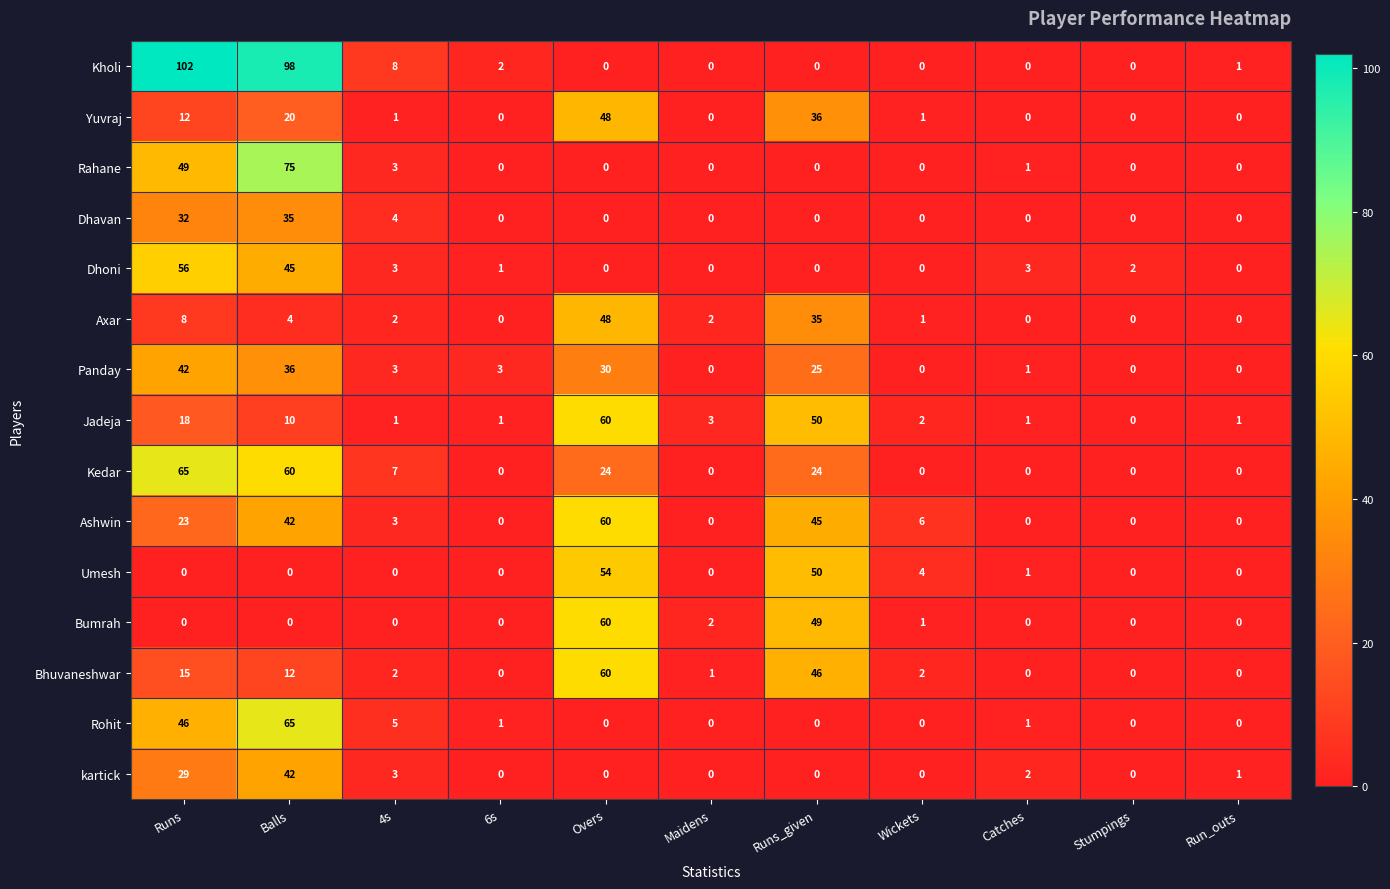

What is the difference between the second highest and second lowest values in the Dhoni series?

45